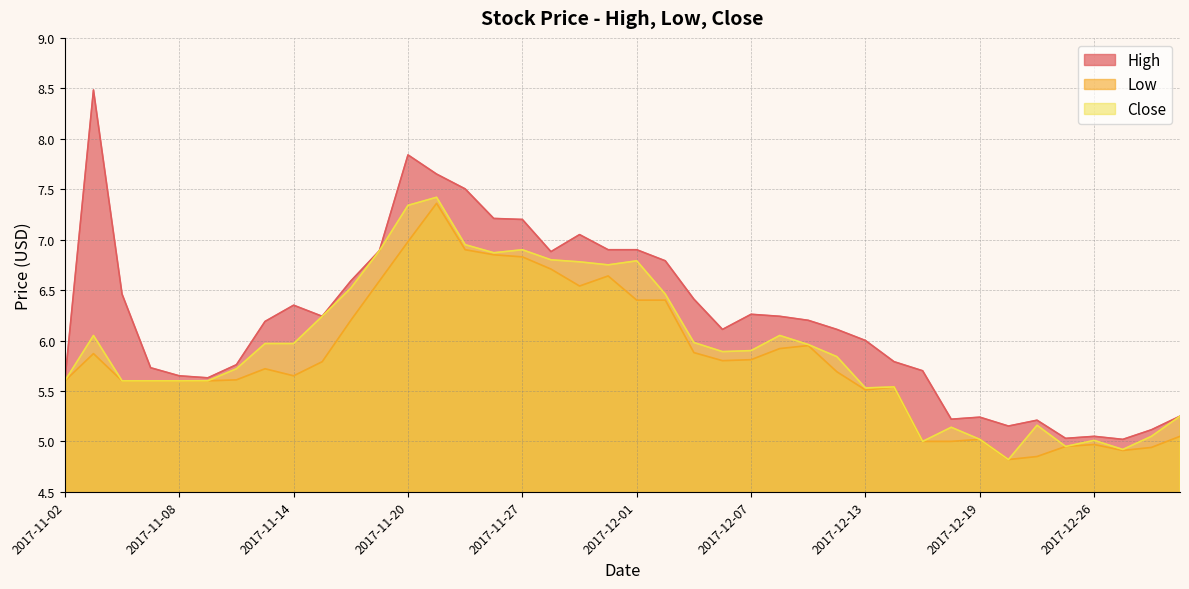

True or false: Low and Close intersect in this chart.

False